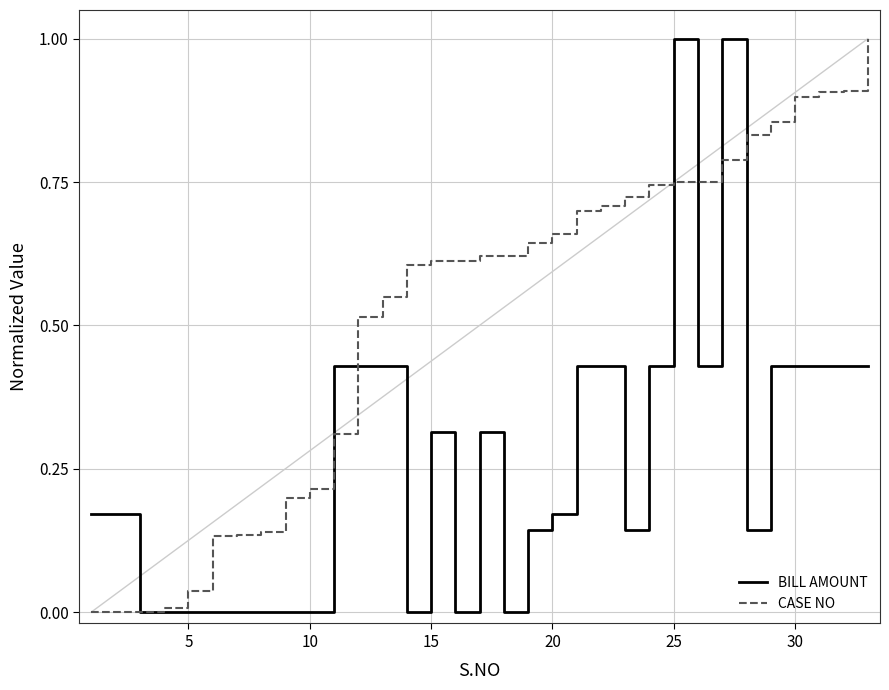

Count the number of data series in this chart.

2